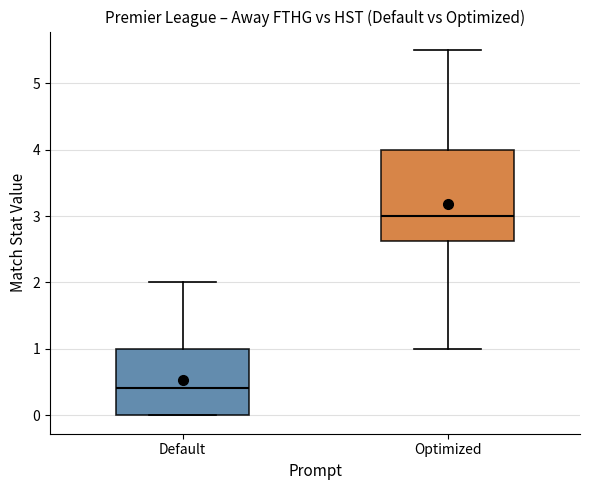

Reading left to right, transcribe this box plot: for each box, give where its median line is, the range the box spans, and where its two whiskers end, as read against the y-axis. The values are not printed on the chart, so give them approximately, as read against the axis.

Default: median 0.4, box 0.0 to 1.0, whiskers 0.0 to 2.0
Optimized: median 3.0, box 2.6 to 4.0, whiskers 1.0 to 5.5